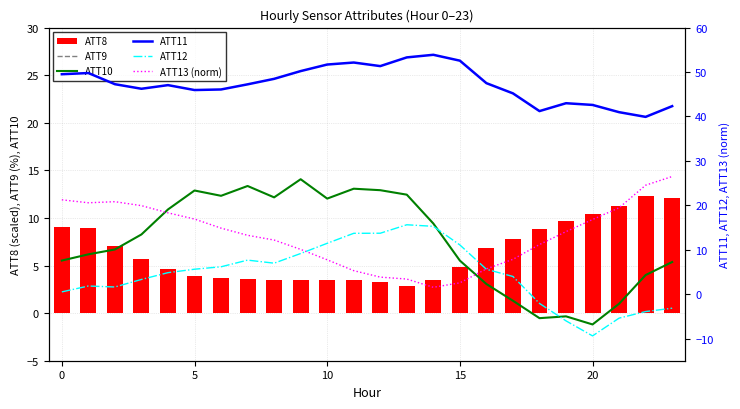

Which category has the highest value in the ATT8 series?

22